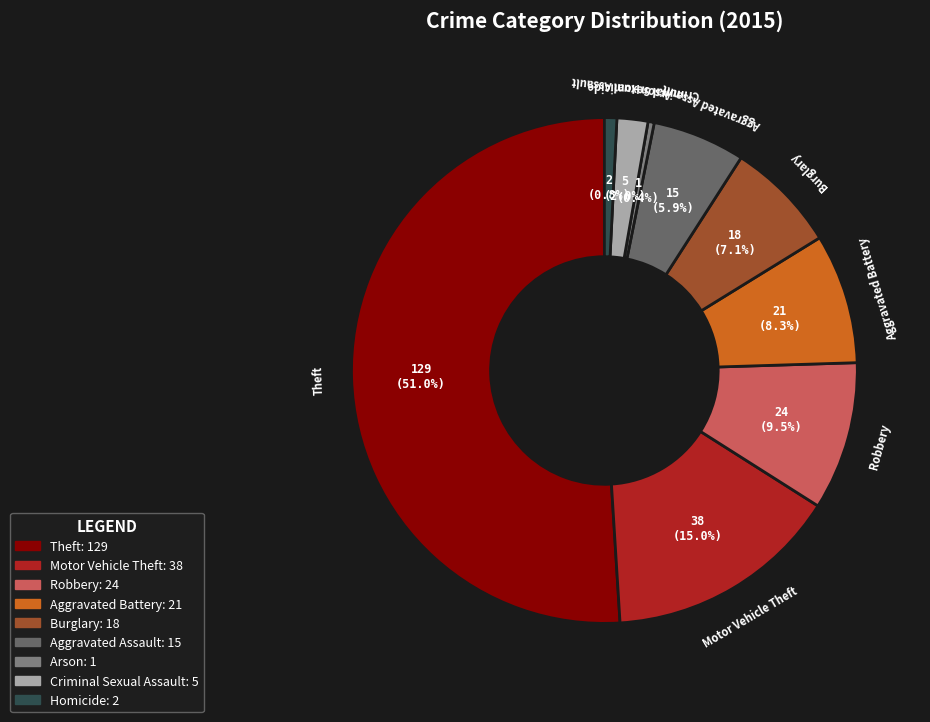

Which category has the biggest portion of the pie?

Theft